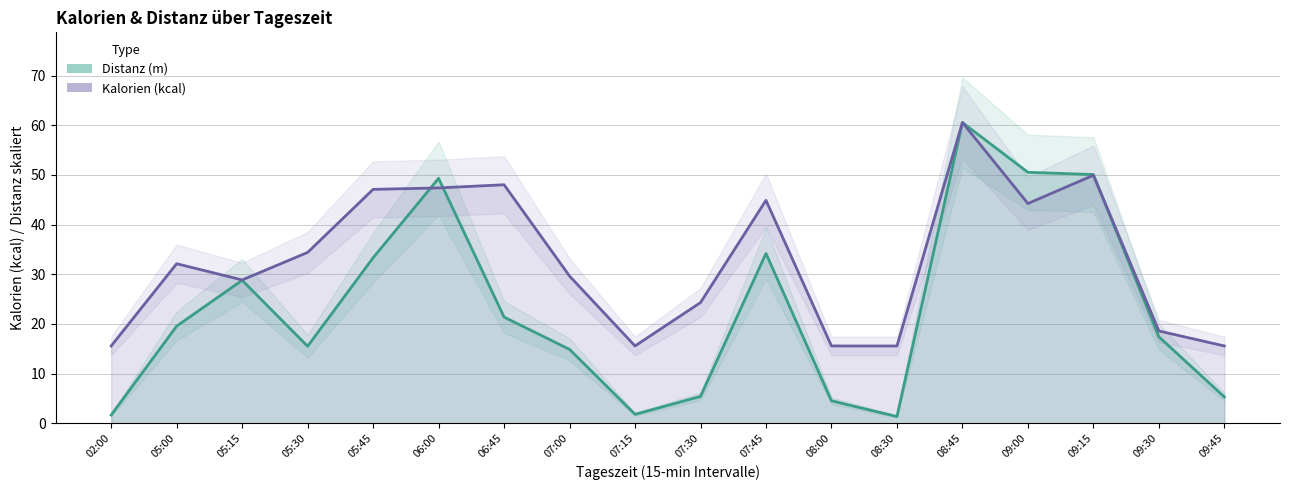

After their last crossing, which series has the higher values: Distanz Linie or Kalorien Linie?

Kalorien Linie